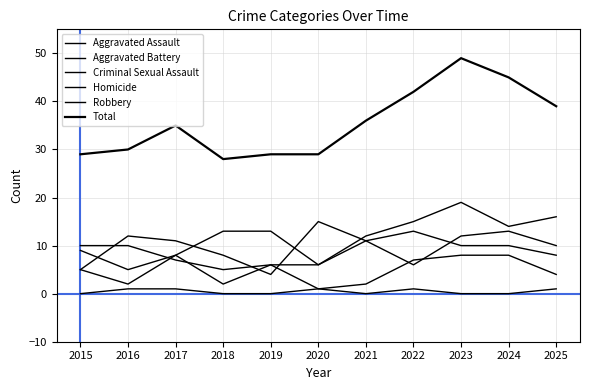

Is this an area chart (filled region under the line)?

No